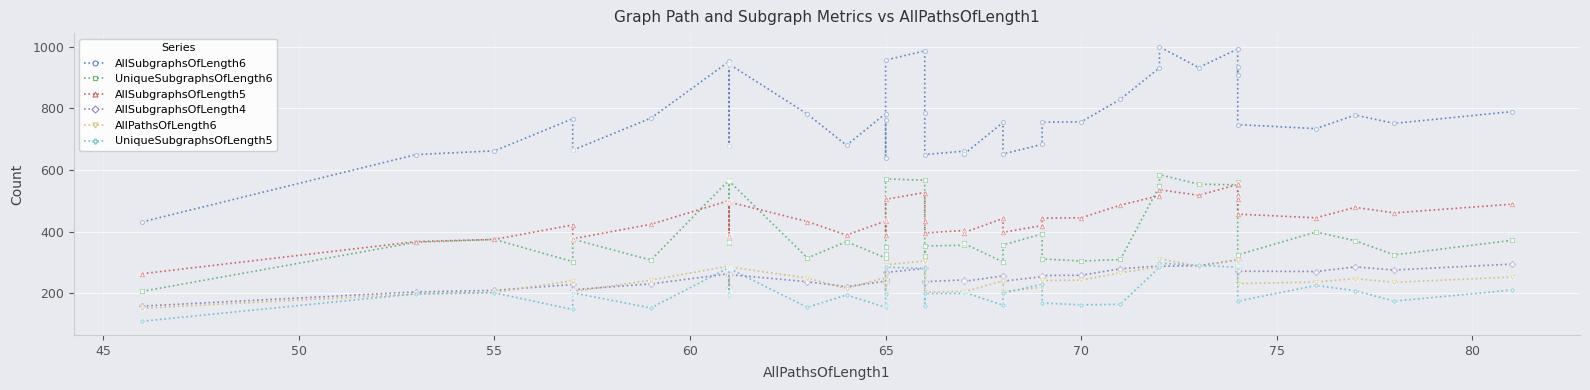

At how many categories does at least one series exceed 608?

39